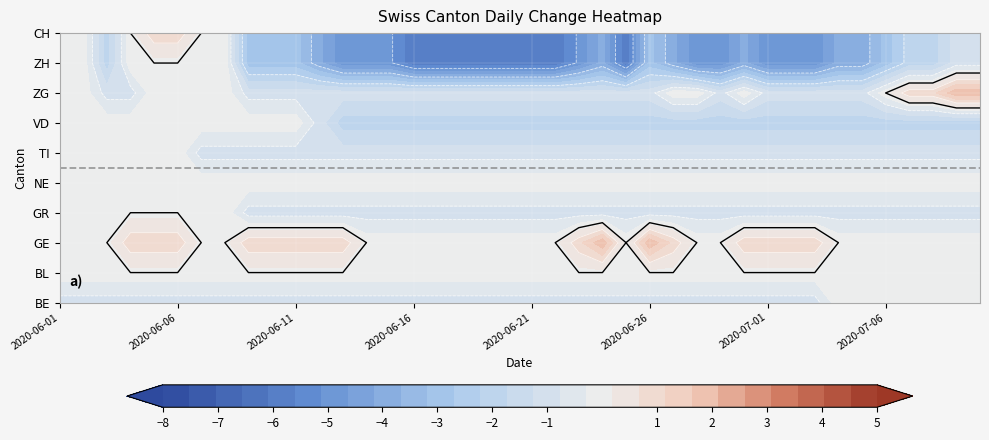

How many categories are shown in the chart?

40